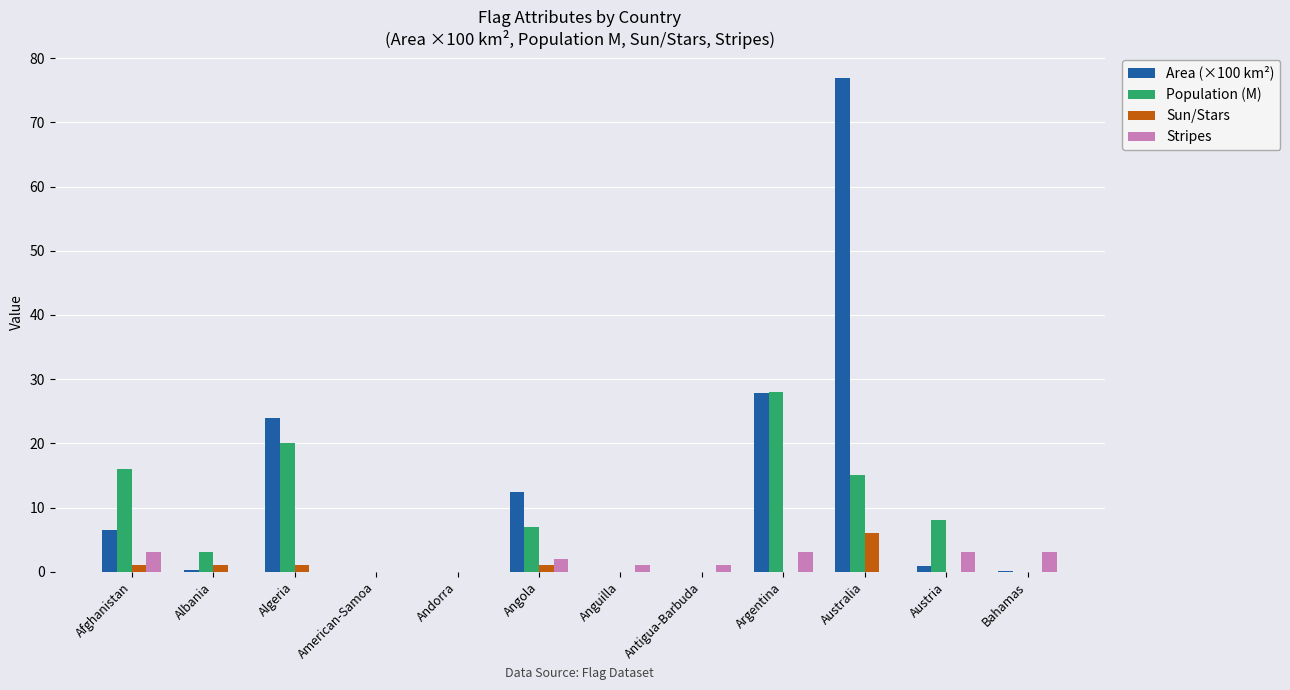

How many distinct data groups are displayed?

4